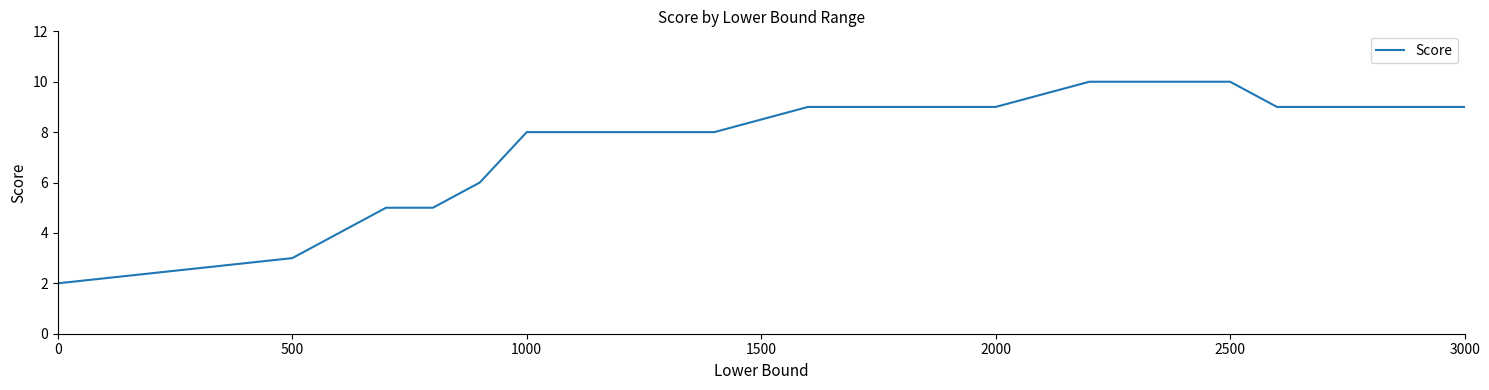

What is the greatest value displayed?

10